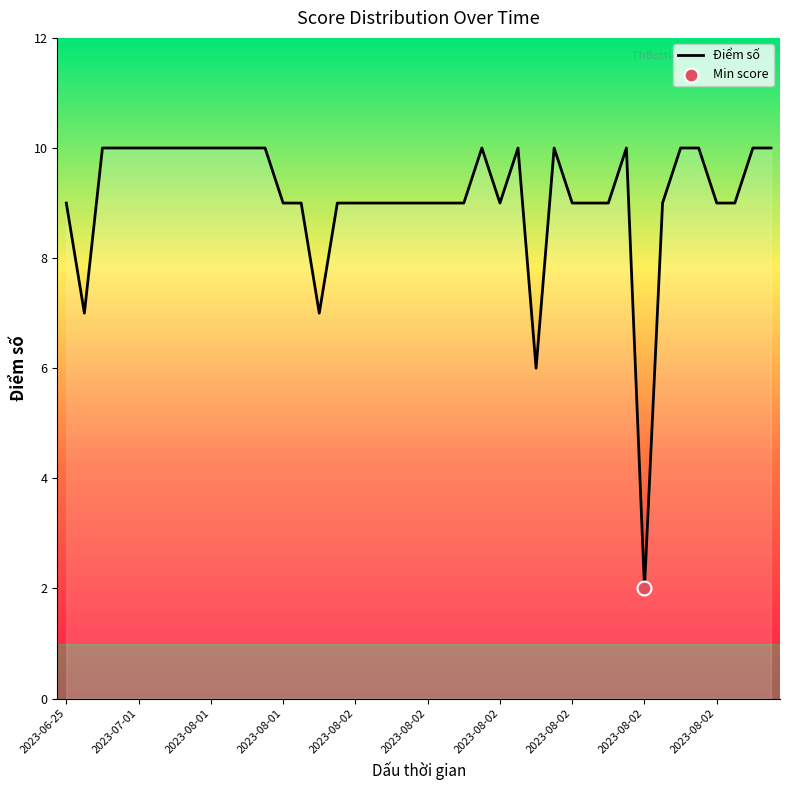

What is the maximum value shown in the chart?

10